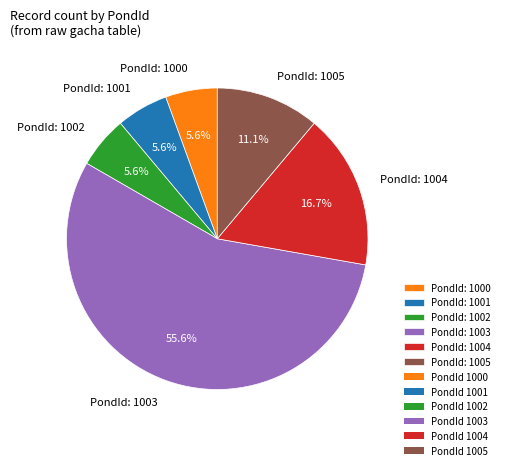

What percentage do PondId: 1000 and PondId: 1005 together represent?

16.7%